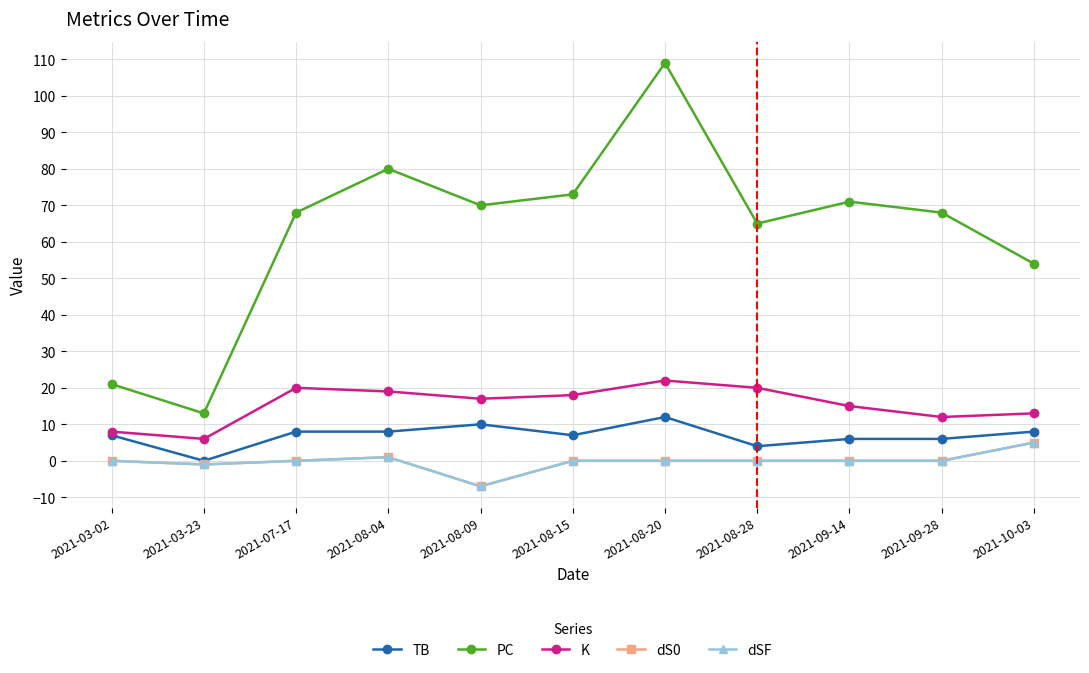

What is the difference between the dS0 values at 2021-03-23 and 2021-09-28?

1